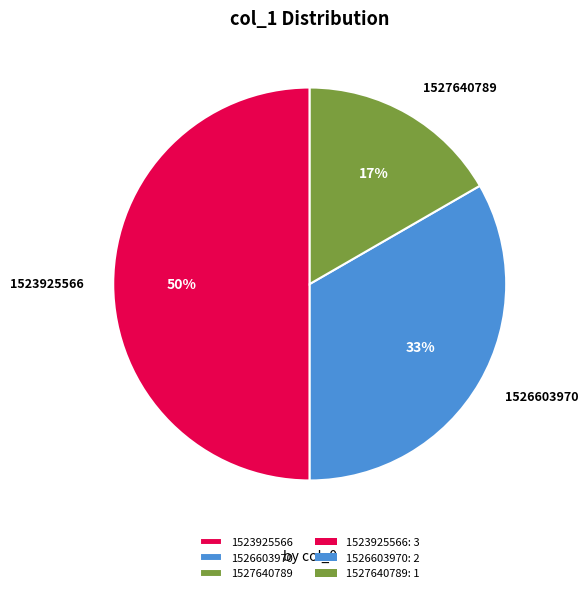

Combined, do 1523925566 and 1527640789 account for over 50%?

Yes